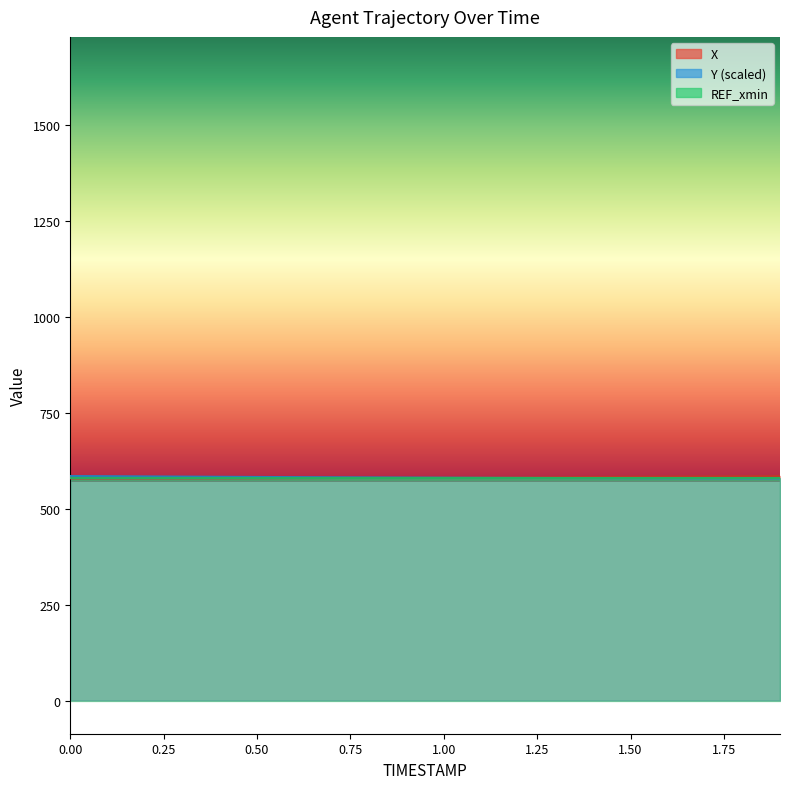

What is the sum of all X values?

11627.5